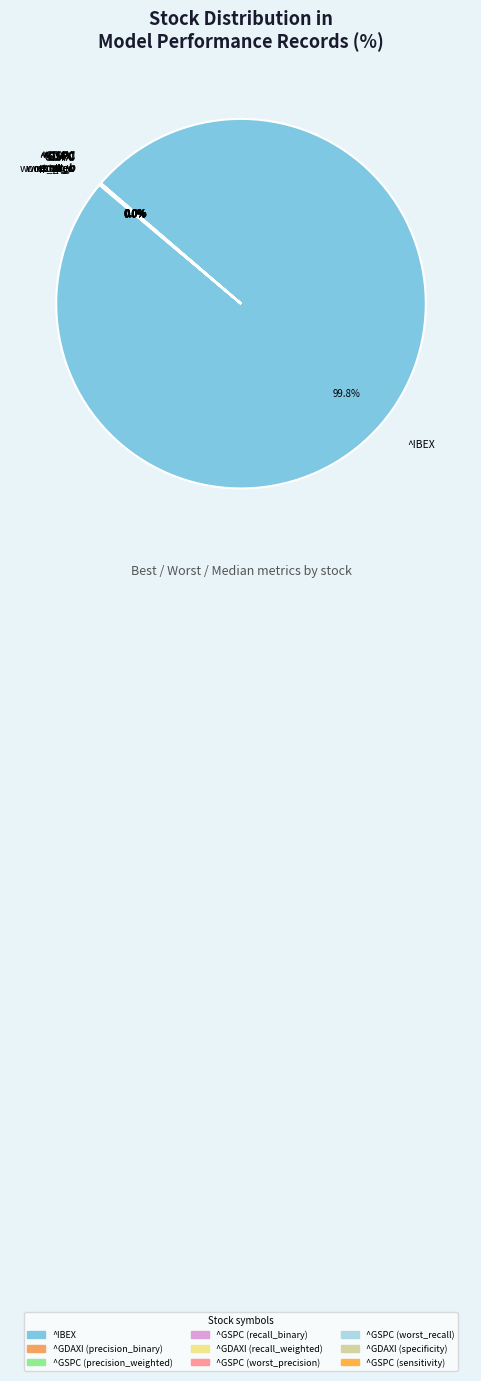

Is there any slice that represents more than half of the pie?

Yes